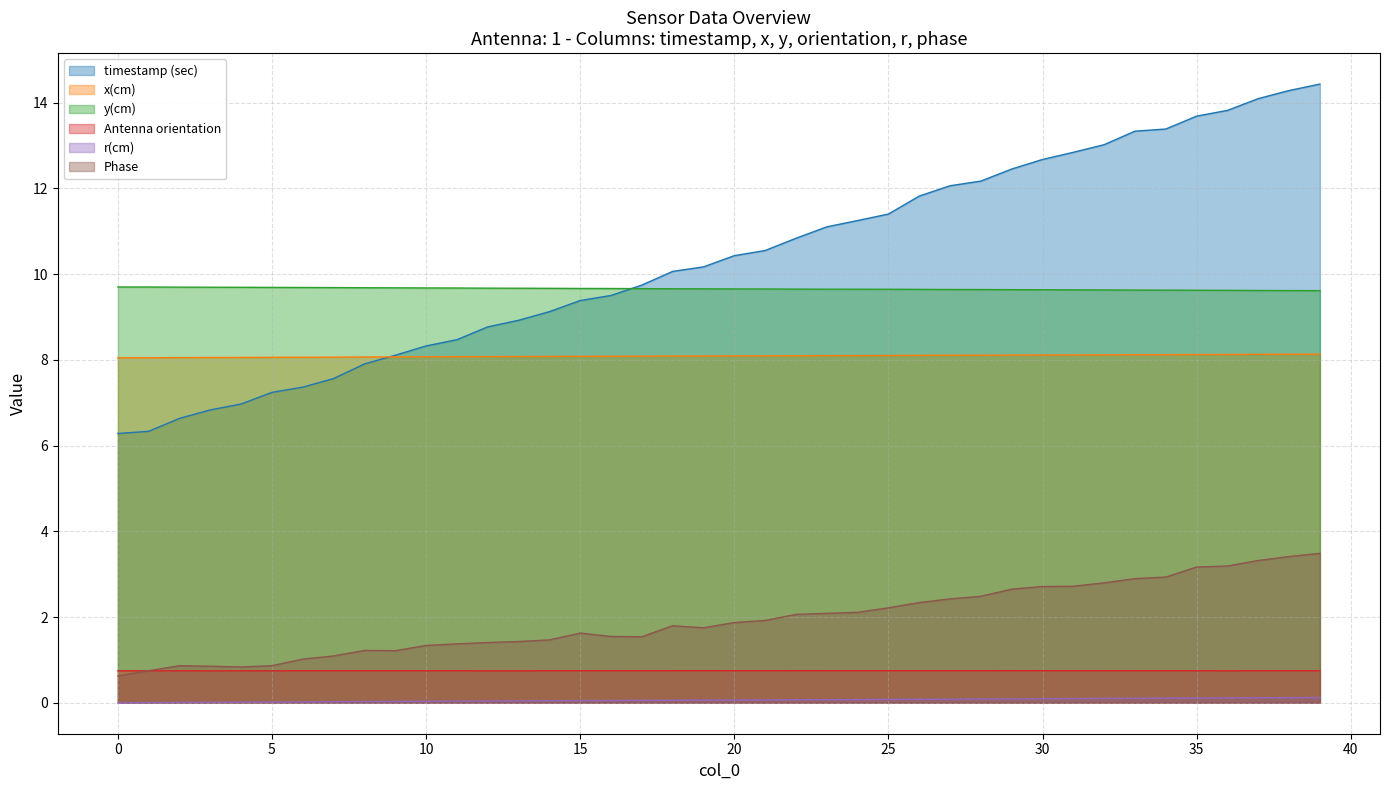

Read the Antenna orientation value at 10.

0.7